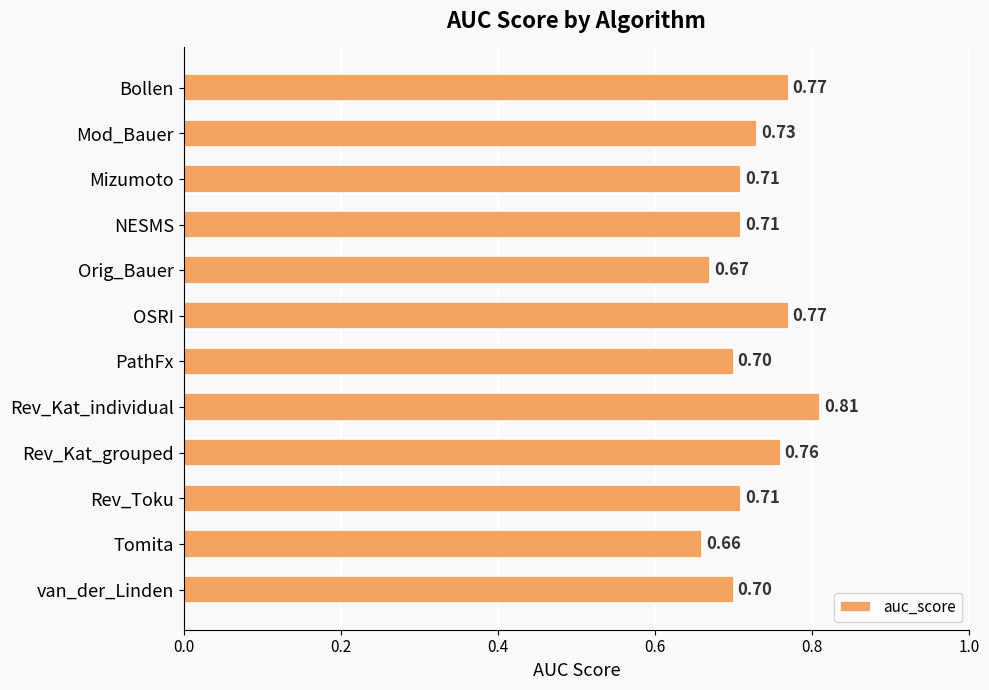

Are the bars grouped side by side (vs. stacked)?

No